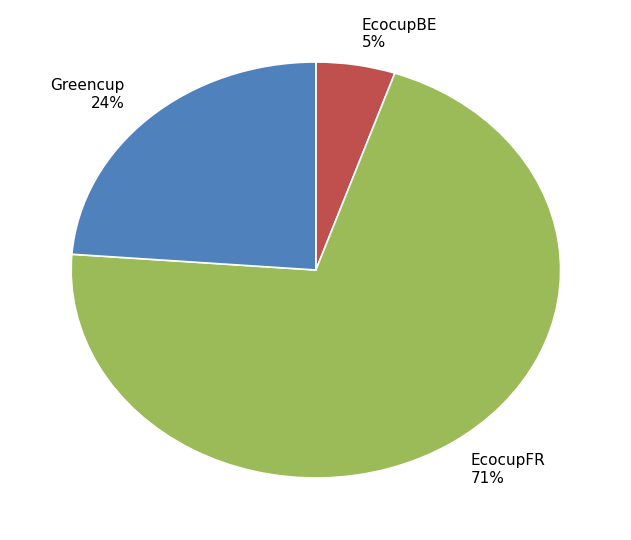

Which slice is the smallest?

EcocupBE